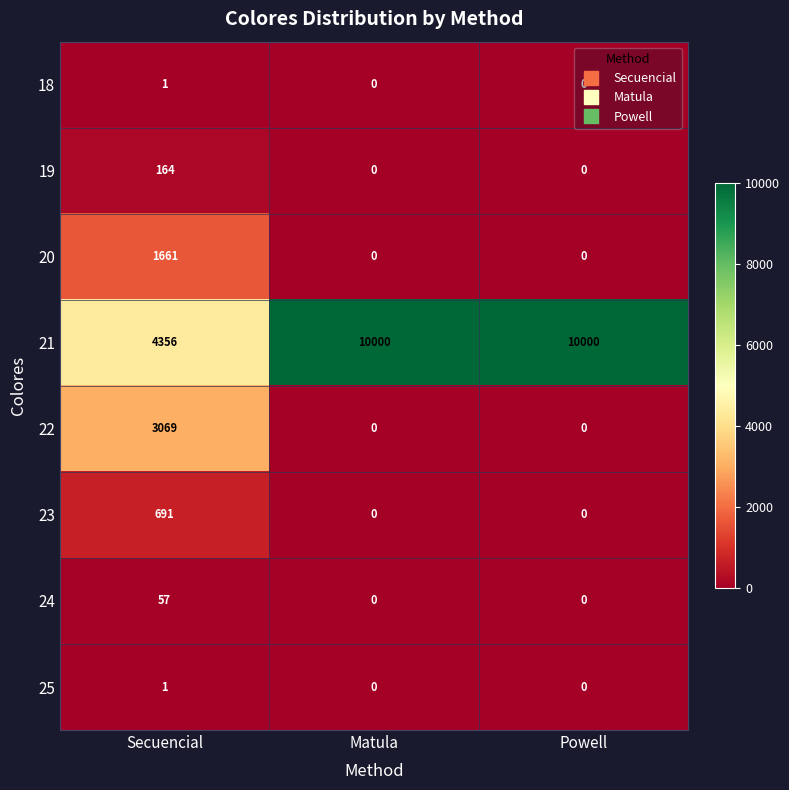

True or false: 20 has a value of 1661 at Secuencial.

True